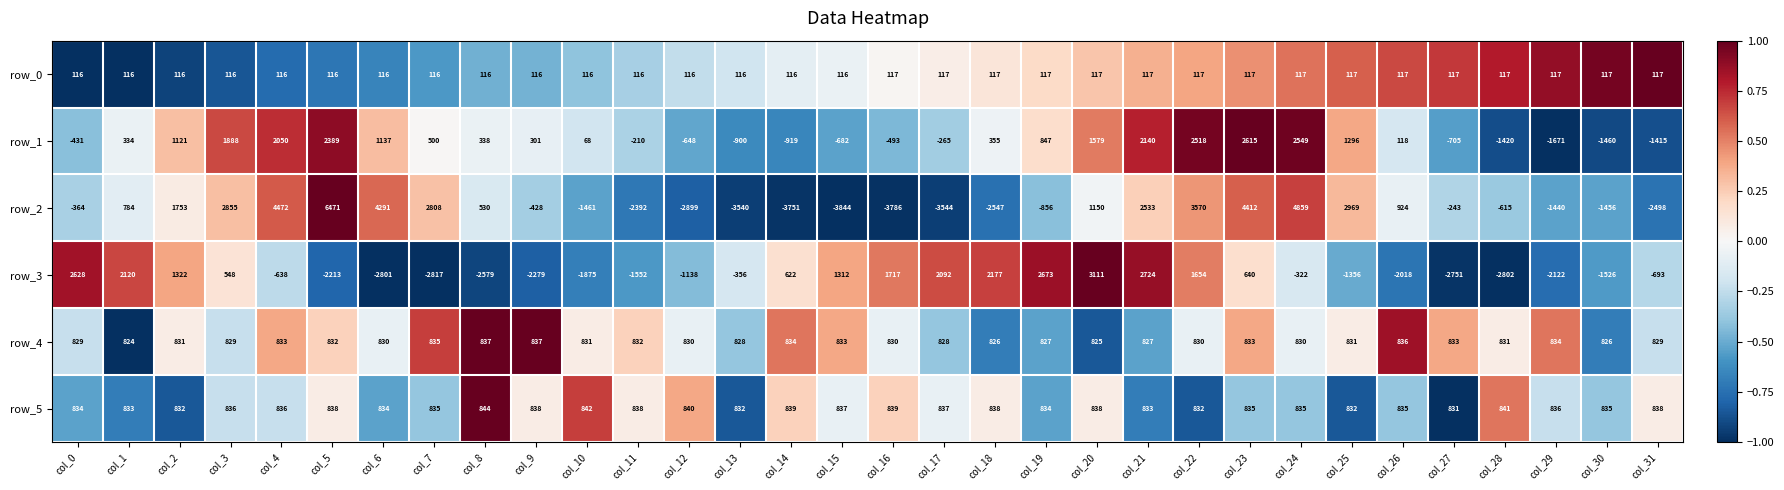

Which series has the widest spread of values?

row_2